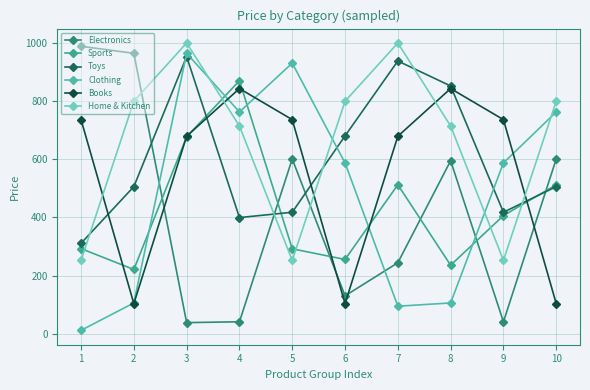

At which category is the sum across all series the highest?

3